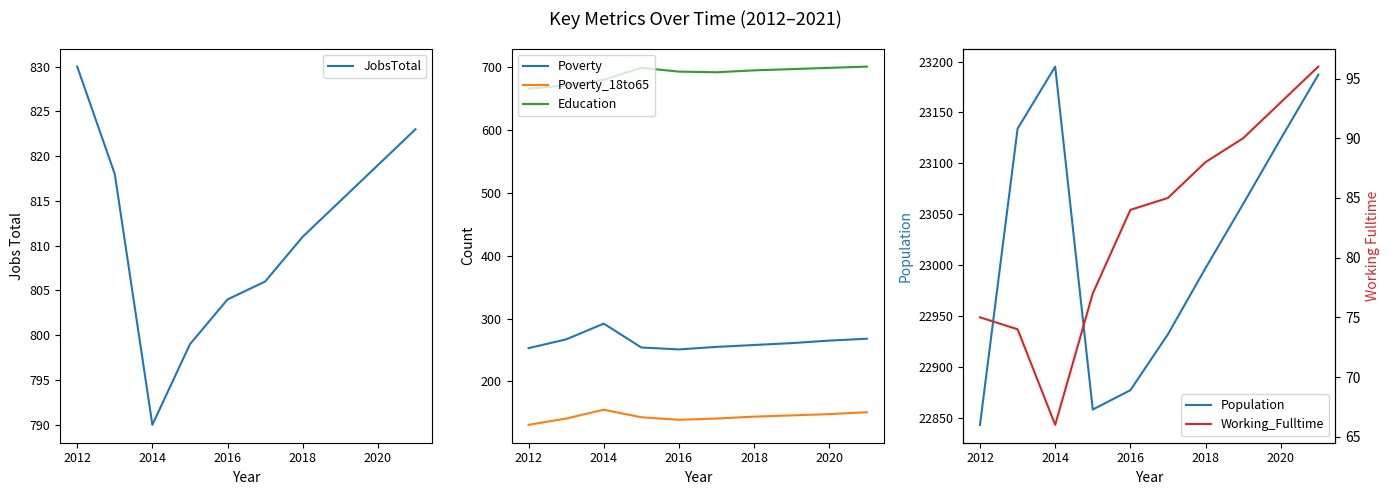

Is the value of Poverty at 2020 greater than the value of Poverty_18to65 at 2014?

Yes